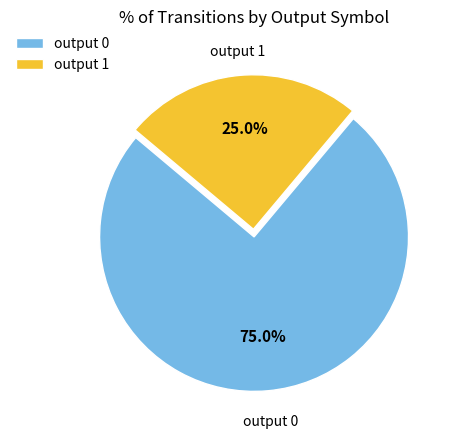

Do output 0 and output 1 together represent more than half of the pie?

Yes